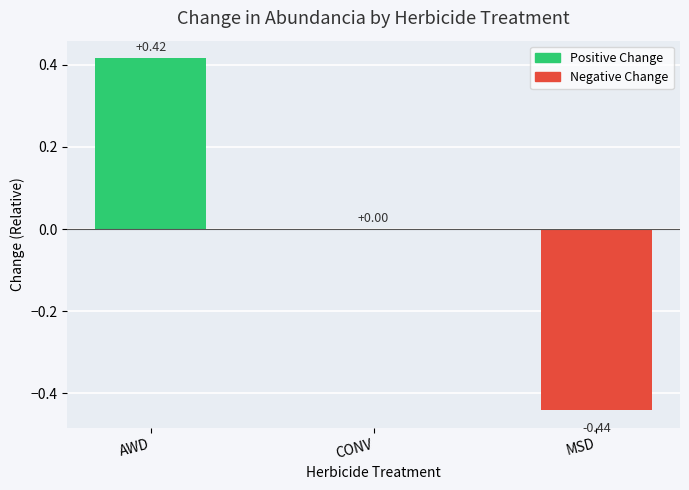

At which label is the value closest to 0?

CONV